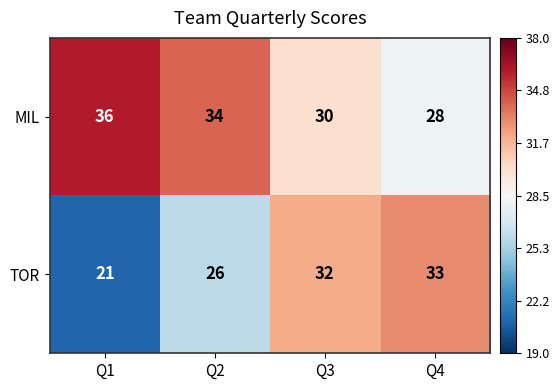

What is the sum of the TOR values at Q4 and Q1?

54